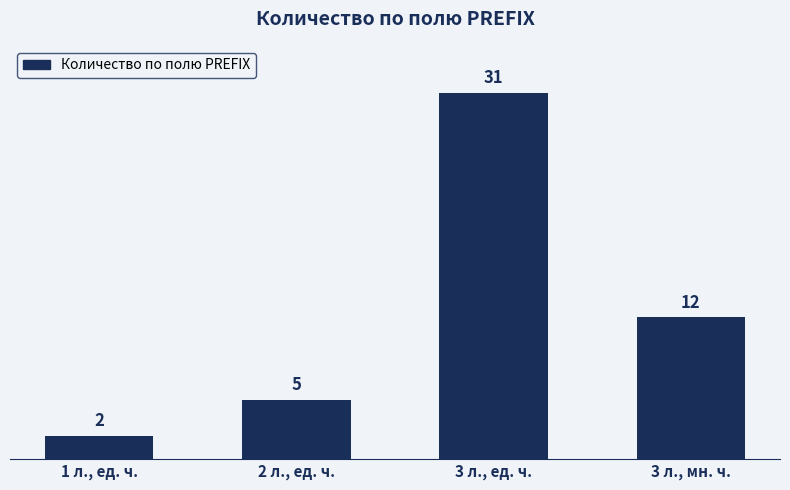

What is the sum of all values?

50